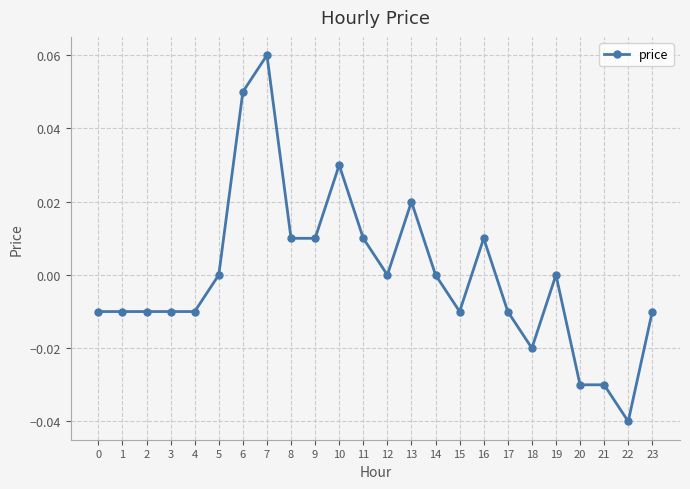

The value at 21 is -0.0. True or false?

True